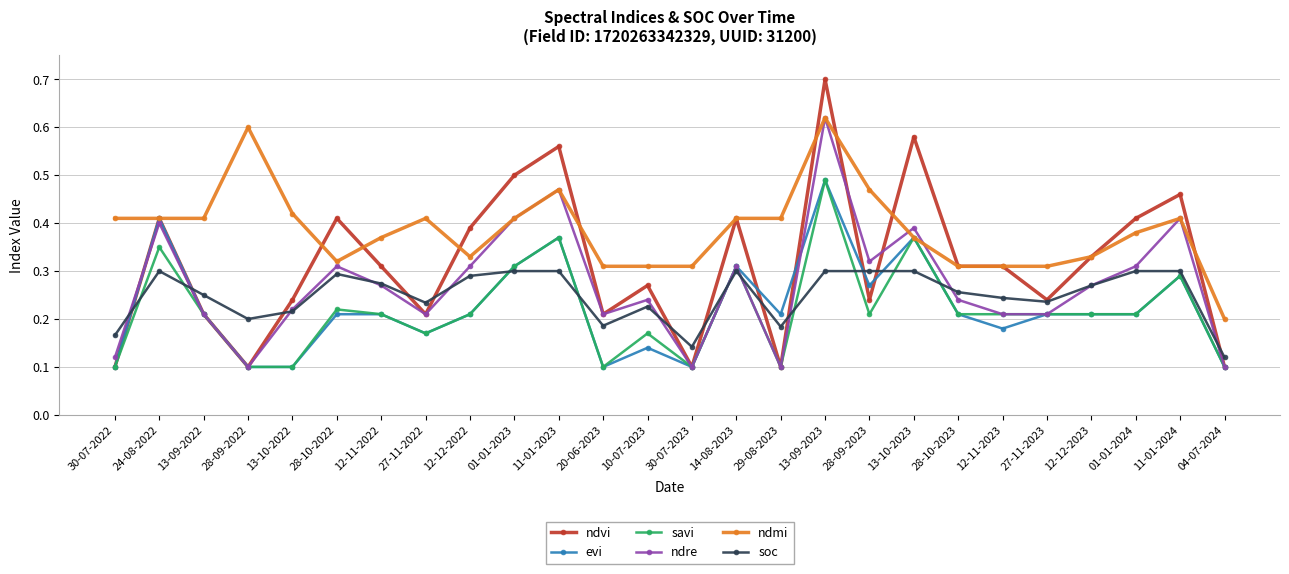

Which category has the highest value across all series?

13-09-2023